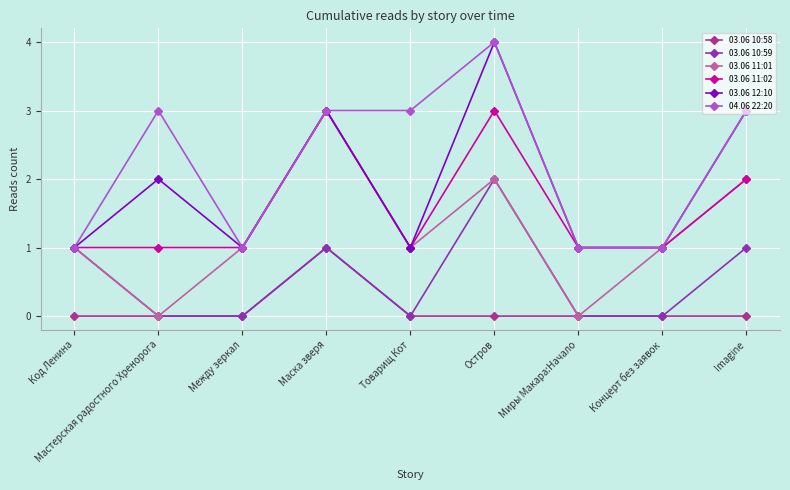

Reading left to right, extract all data points from this chart.

03.06 10:58: 0	0	0	1	0	0	0	0	0
03.06 10:59: 1	0	0	1	0	2	0	0	1
03.06 11:01: 1	0	1	3	1	2	0	1	2
03.06 11:02: 1	1	1	3	1	3	1	1	2
03.06 12:10: 1	2	1	3	1	4	1	1	3
04.06 22:20: 1	3	1	3	3	4	1	1	3